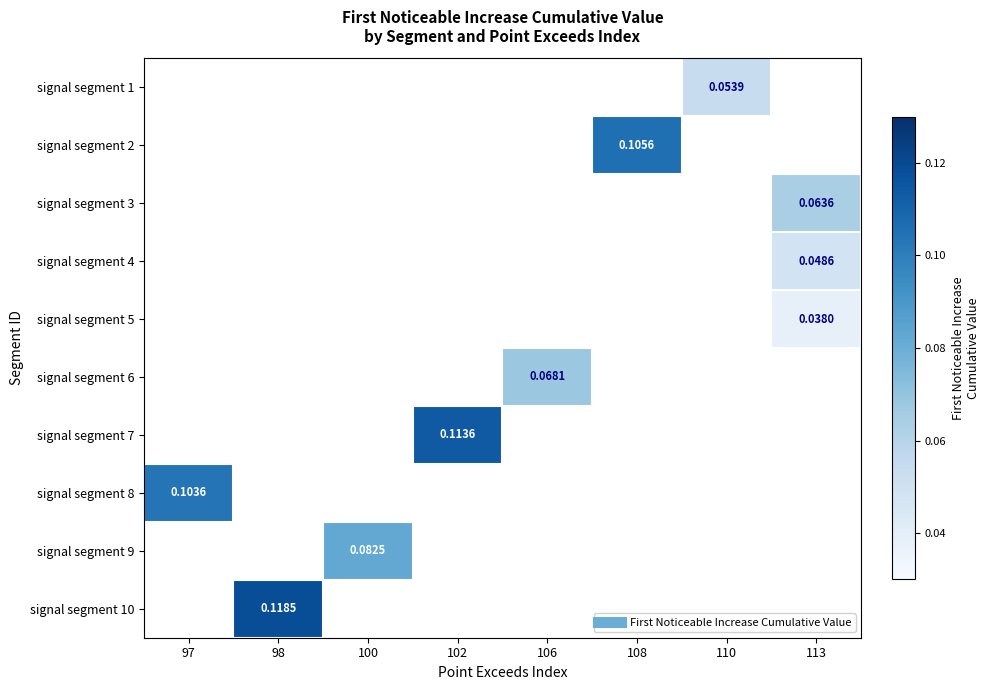

At which label does signal segment 9 reach its minimum?

97